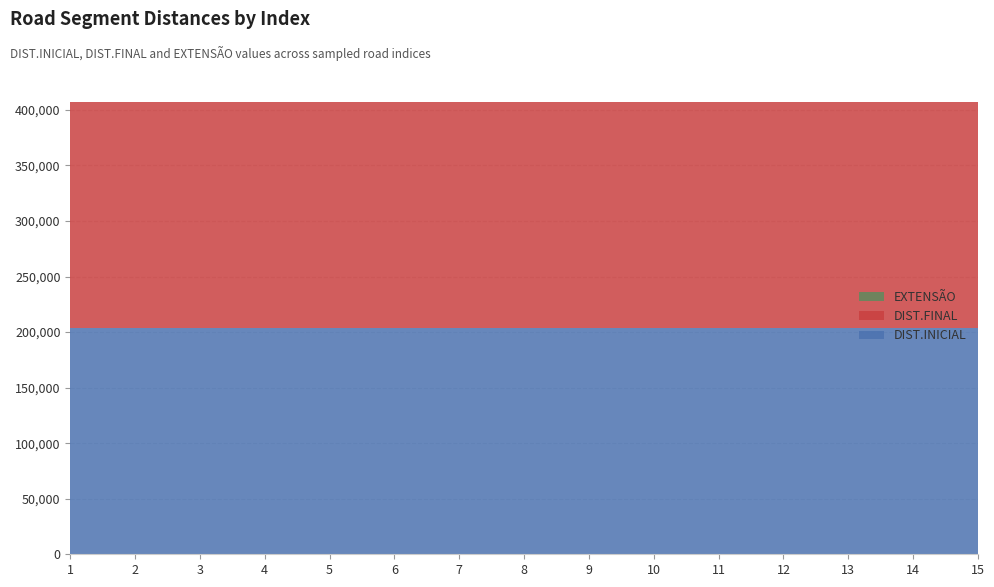

Reading right to left, transcribe all the data shown in this chart.

DIST.INICIAL: 15=203379	14=203379	13=203379	12=203379	11=203379	10=203379	9=203379	8=203379	7=203379	6=203379	5=203379	4=203379	3=203379	2=203379	1=203379
DIST.FINAL: 15=203746	14=203746	13=203746	12=203746	11=203746	10=203746	9=203746	8=203746	7=203746	6=203746	5=203746	4=203746	3=203746	2=203746	1=203746
EXTENSÃO: 15=367	14=367	13=367	12=367	11=367	10=367	9=367	8=367	7=367	6=367	5=367	4=367	3=367	2=367	1=367